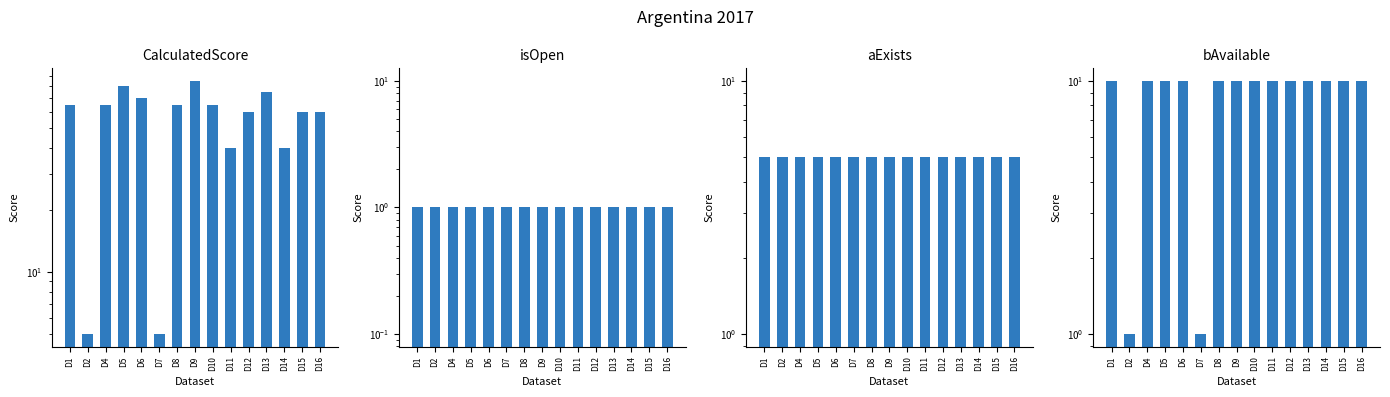

Which category has the lowest value in the isOpen series?

D1